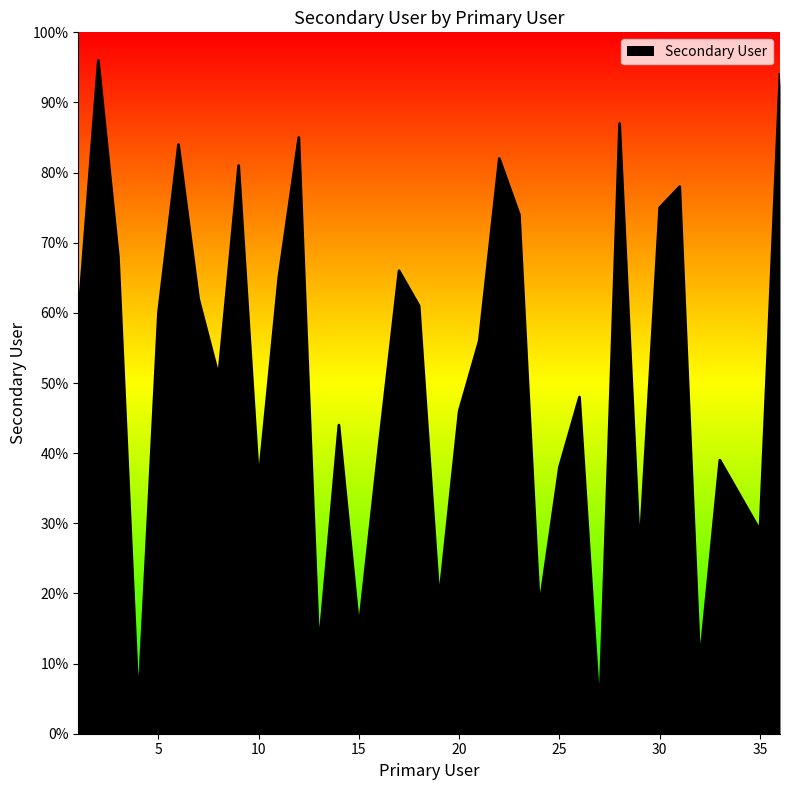

What is the average value?

51